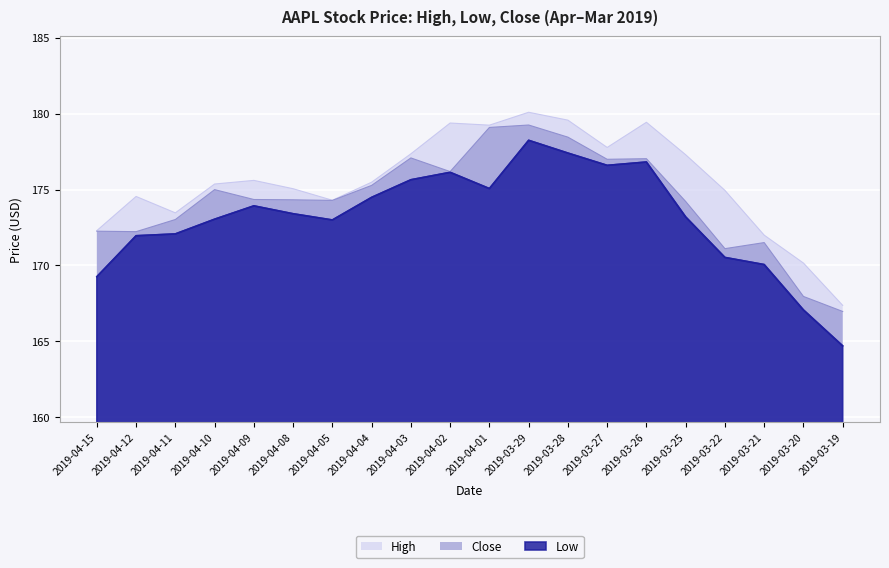

The Close series shows 174.3 at 2019-04-05. True or false?

True